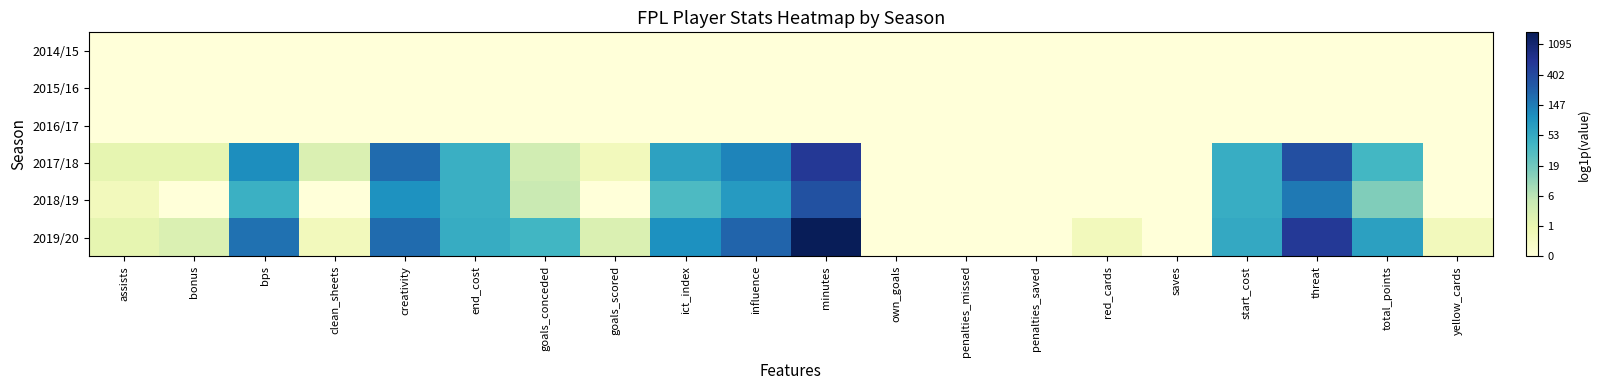

How many categories are shown in the chart?

20